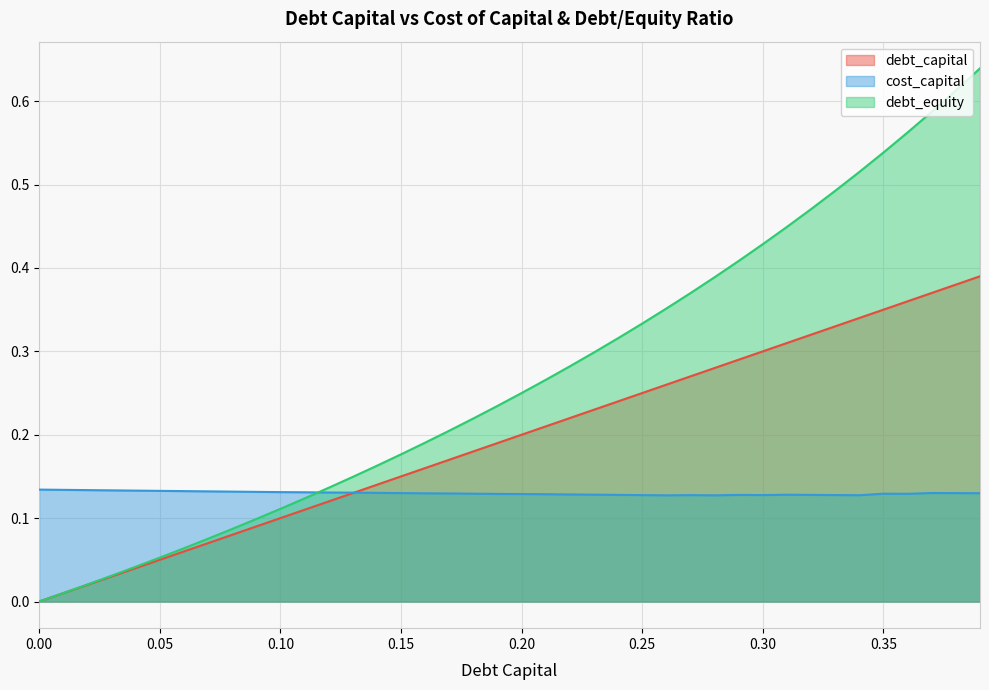

Which series ends up on top after the final intersection of debt_capital and cost_capital?

debt_capital